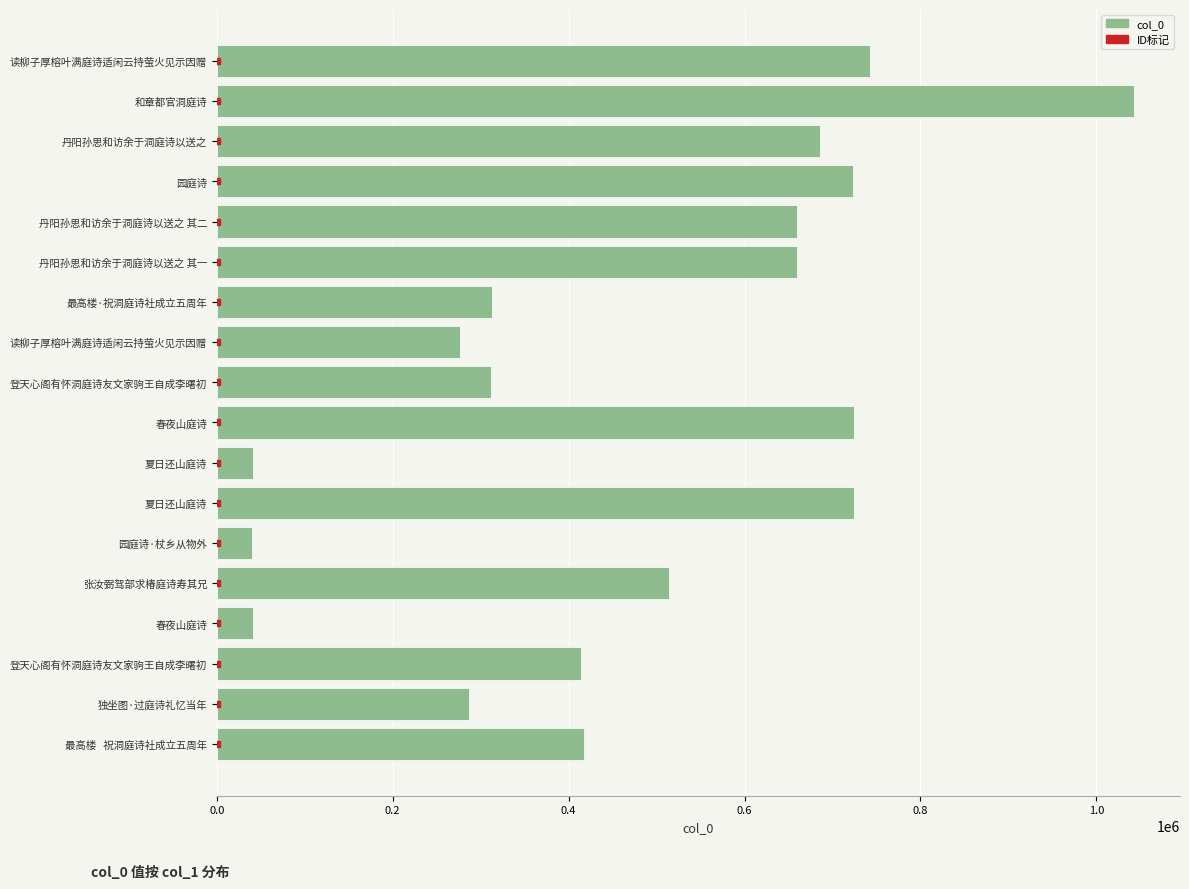

What is the sum of all values?

8617765